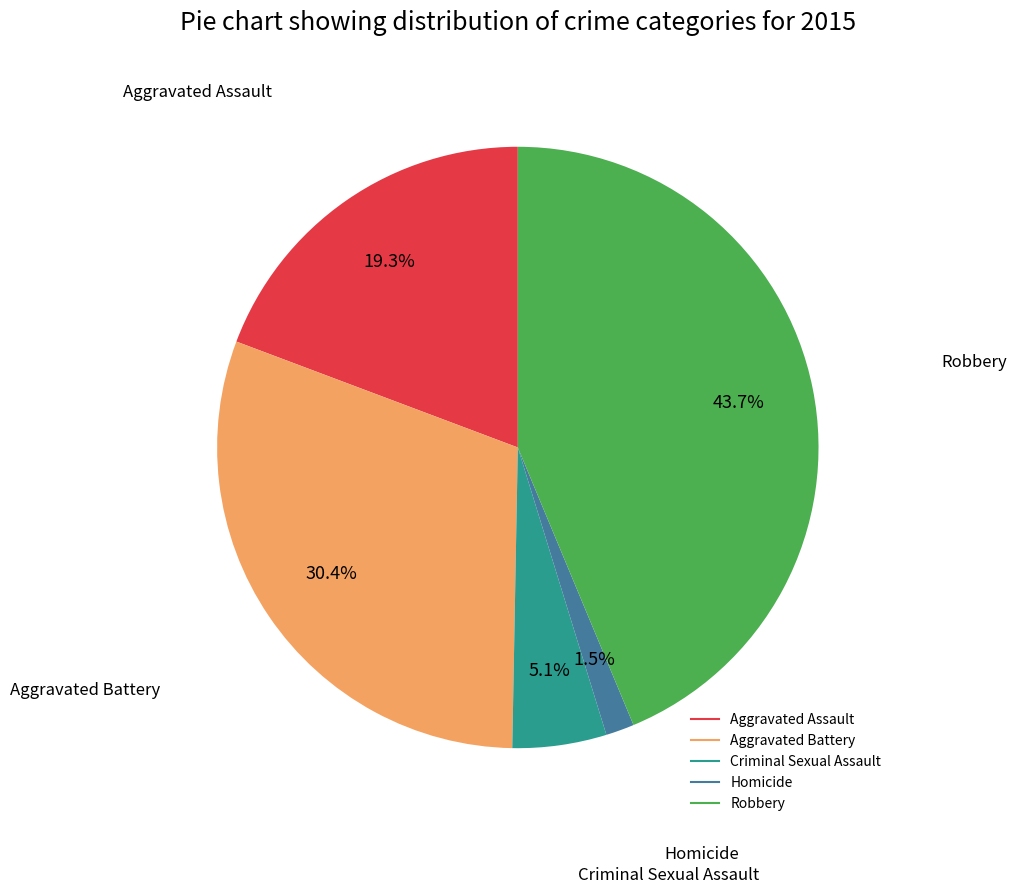

To the nearest percent, what portion does Criminal Sexual Assault represent?

5%